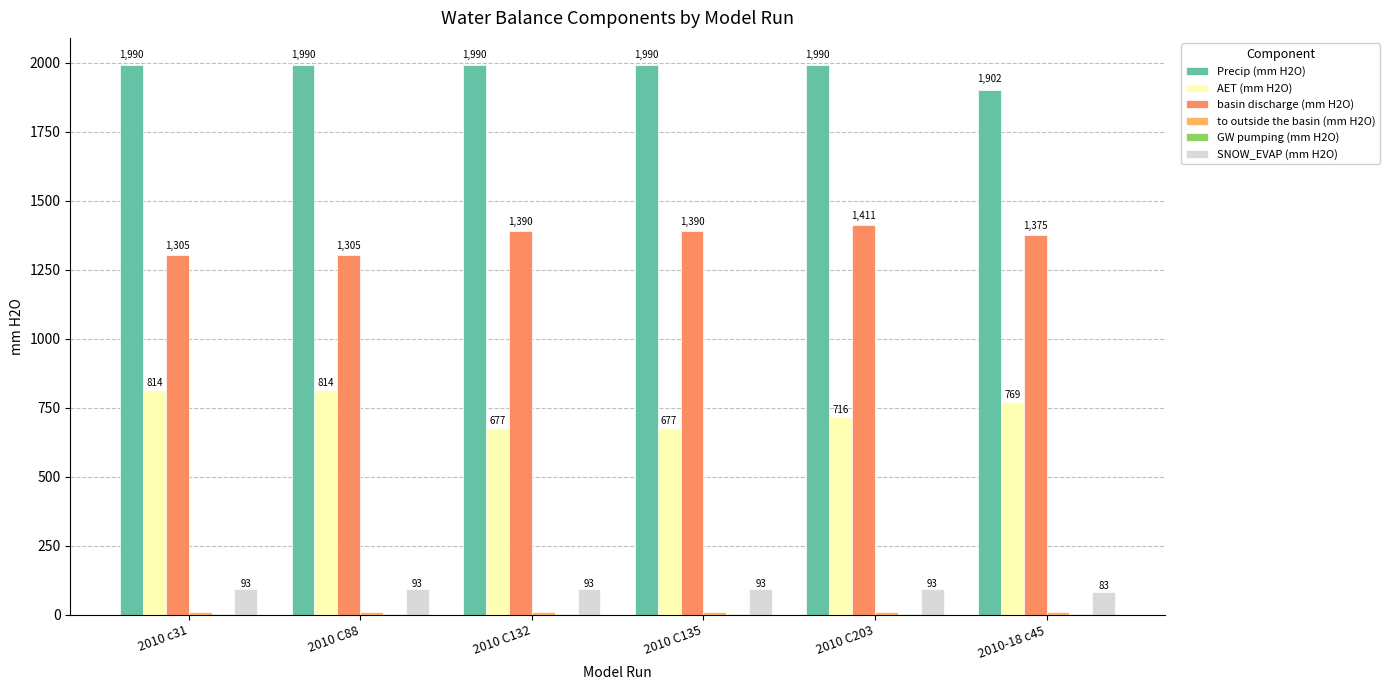

What is the sum of all basin discharge (mm H2O) values?

8176.3